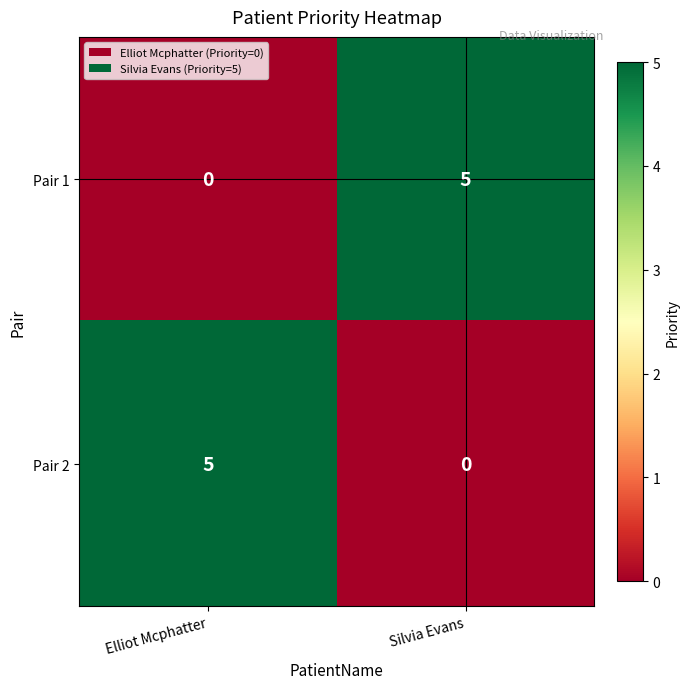

What is the difference between the Pair 1 values at Silvia Evans and Elliot Mcphatter?

5